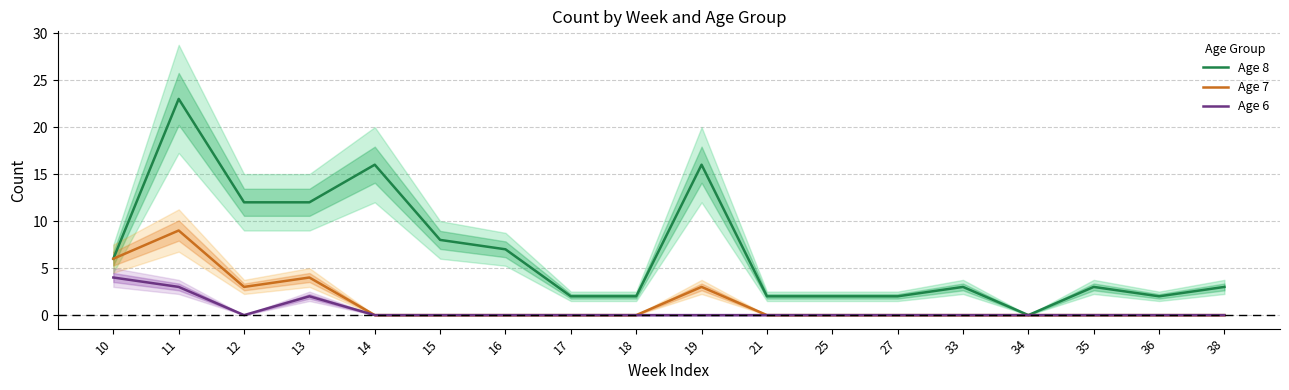

Which series changed the most between 14 and 16?

Age 8